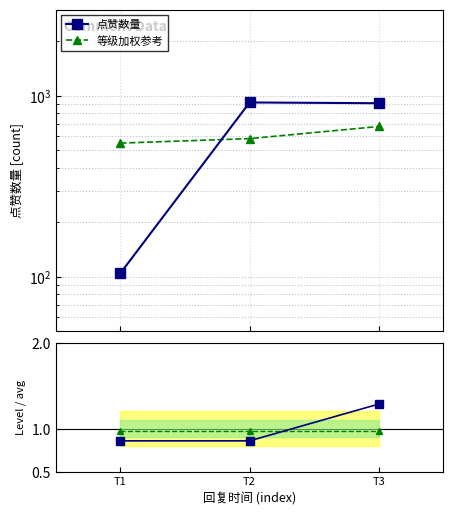

How many values in the 等级加权参考 series are below 580?

1